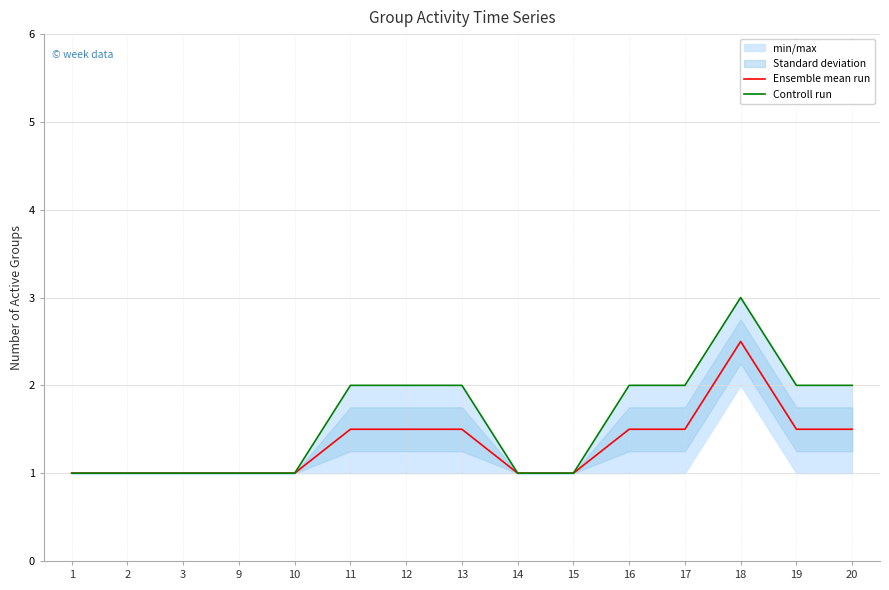

Which series has the largest range (max minus min)?

Controll run